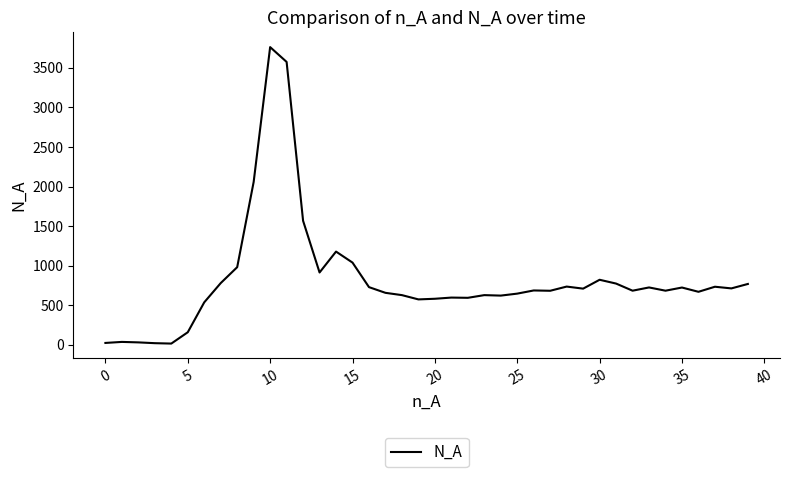

What is the average value?

827